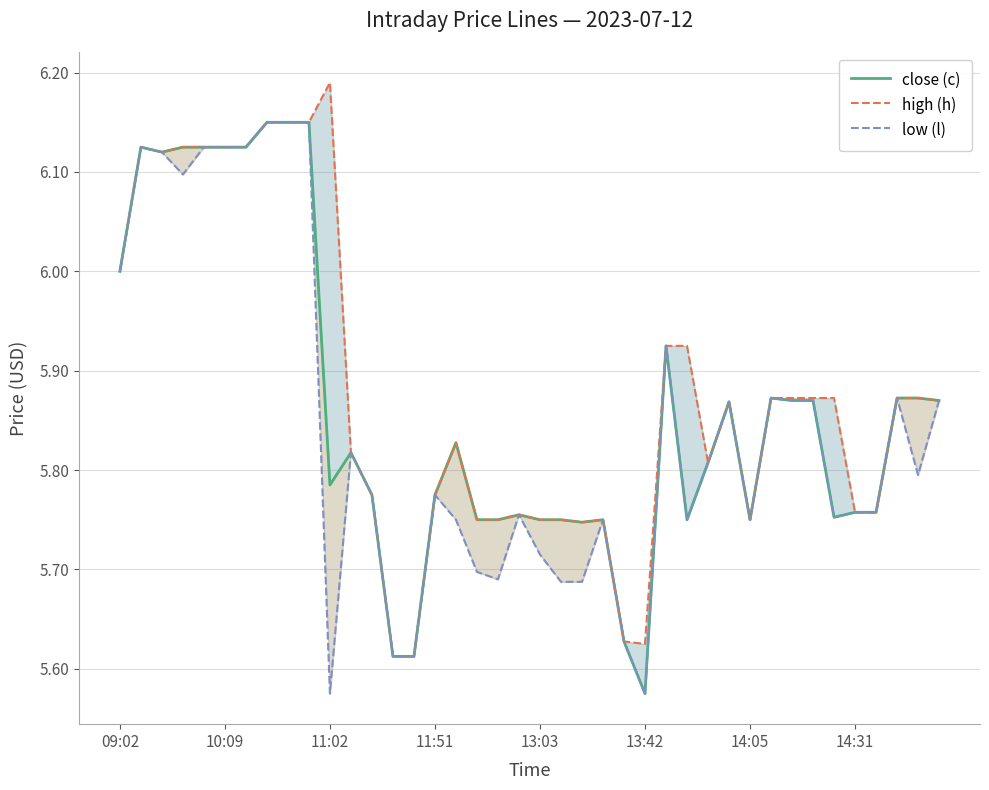

Which series has the largest total across all categories?

high (h)